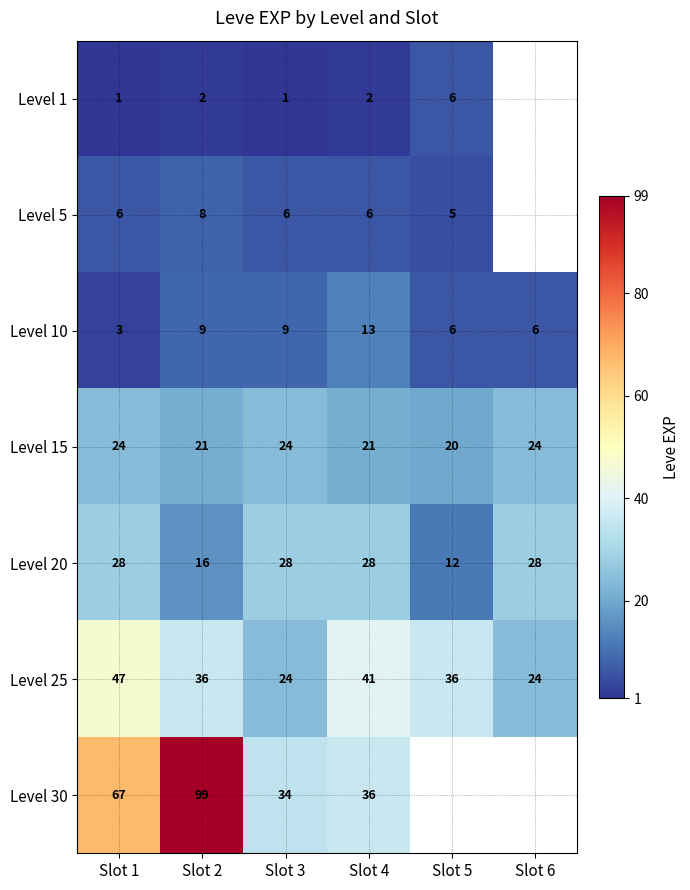

What is the smallest value displayed?

1.0